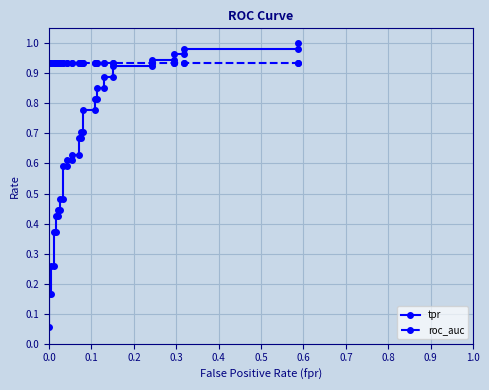

What is the difference between the maximum and minimum values in the tpr series?

0.9